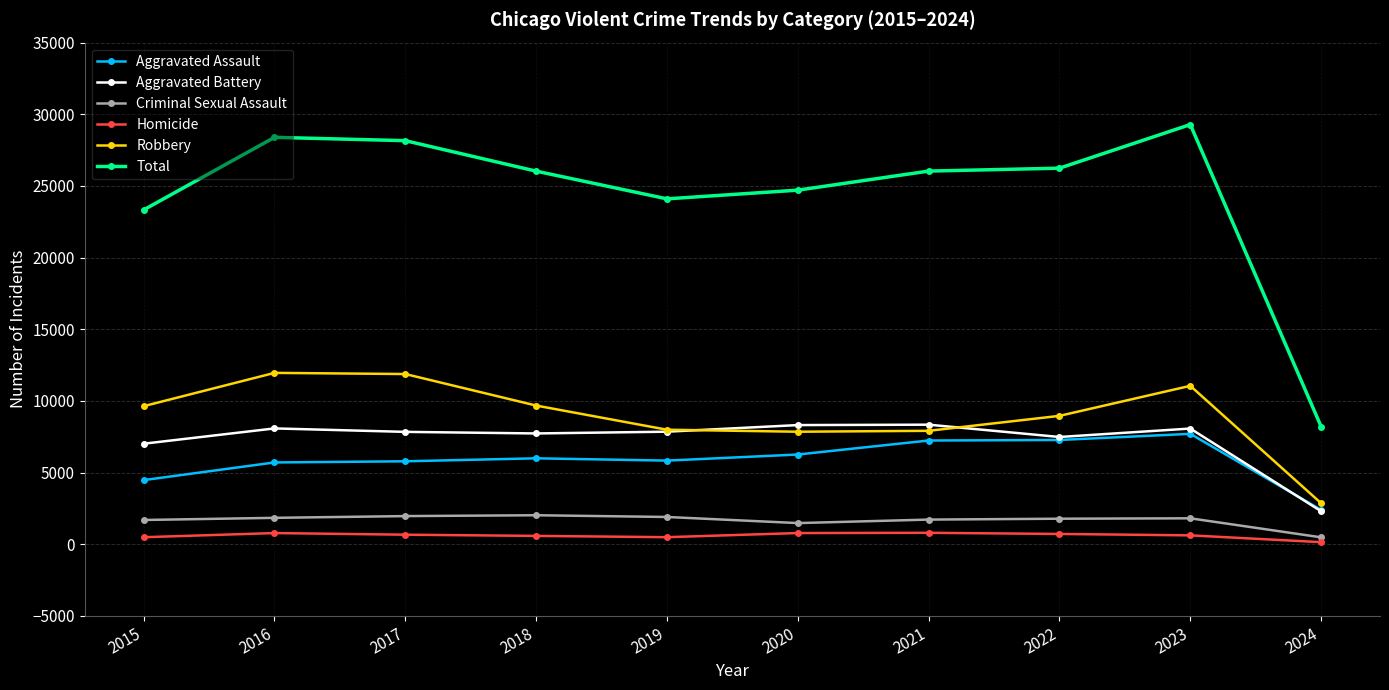

Which category has the highest value across all series?

2023